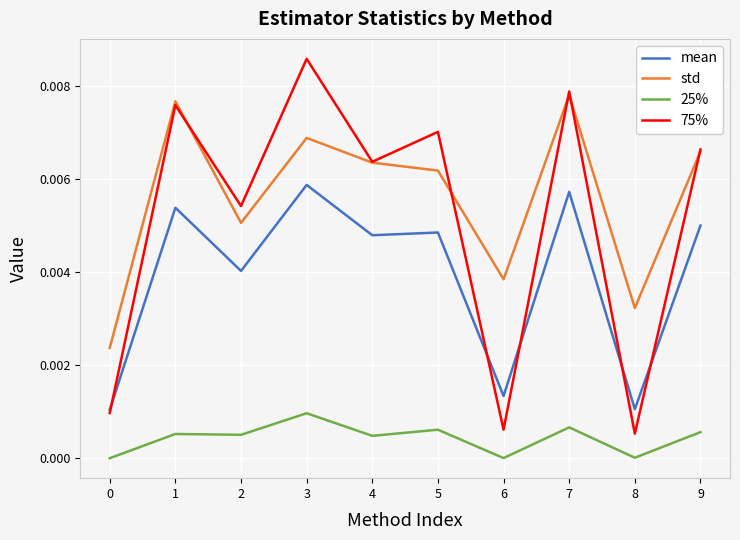

True or false: 25% and 75% cross at least once.

False